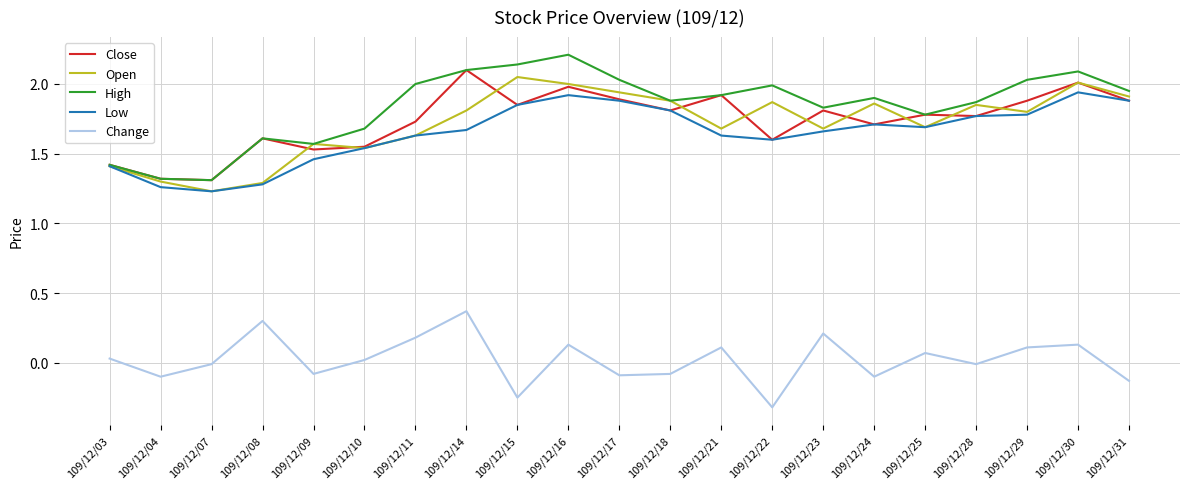

Is it true that Open equals 1.8 at 109/12/29?

True